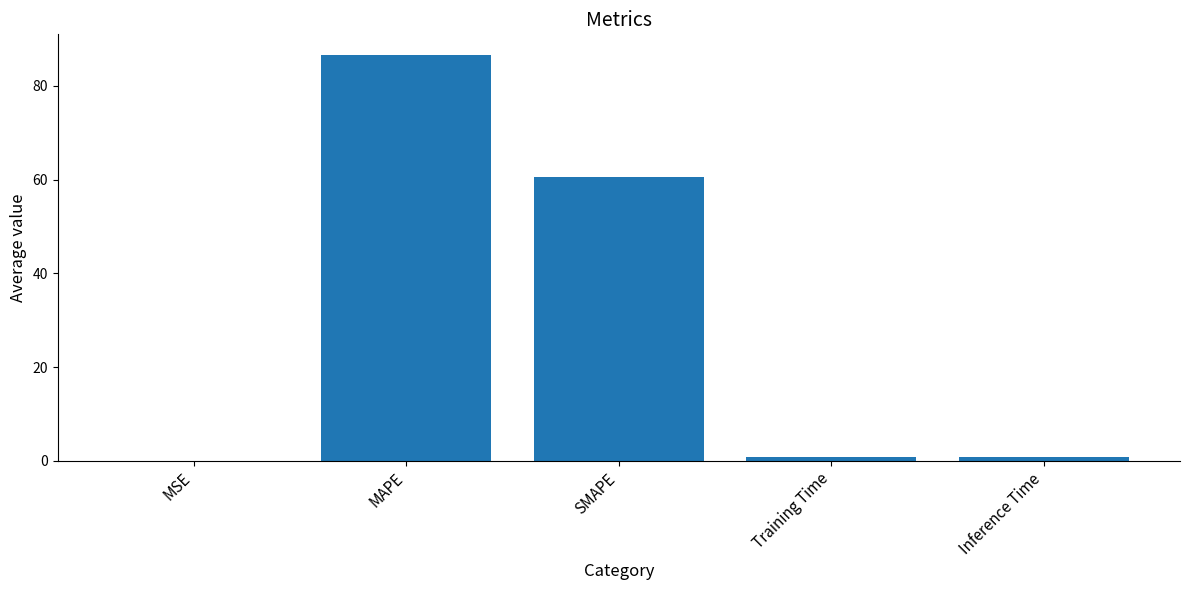

True or false: the data shows 0.0 at MSE.

True